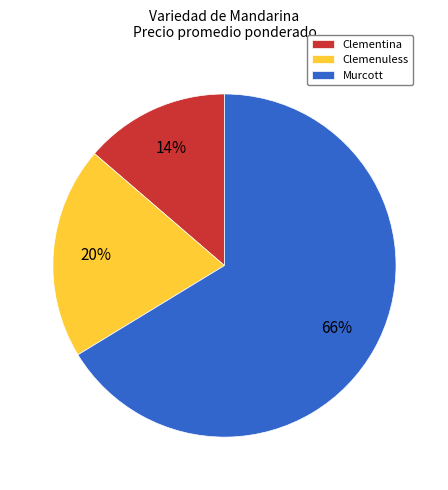

What is the ratio of the value at Clementina to the value at Clemenuless?

0.7